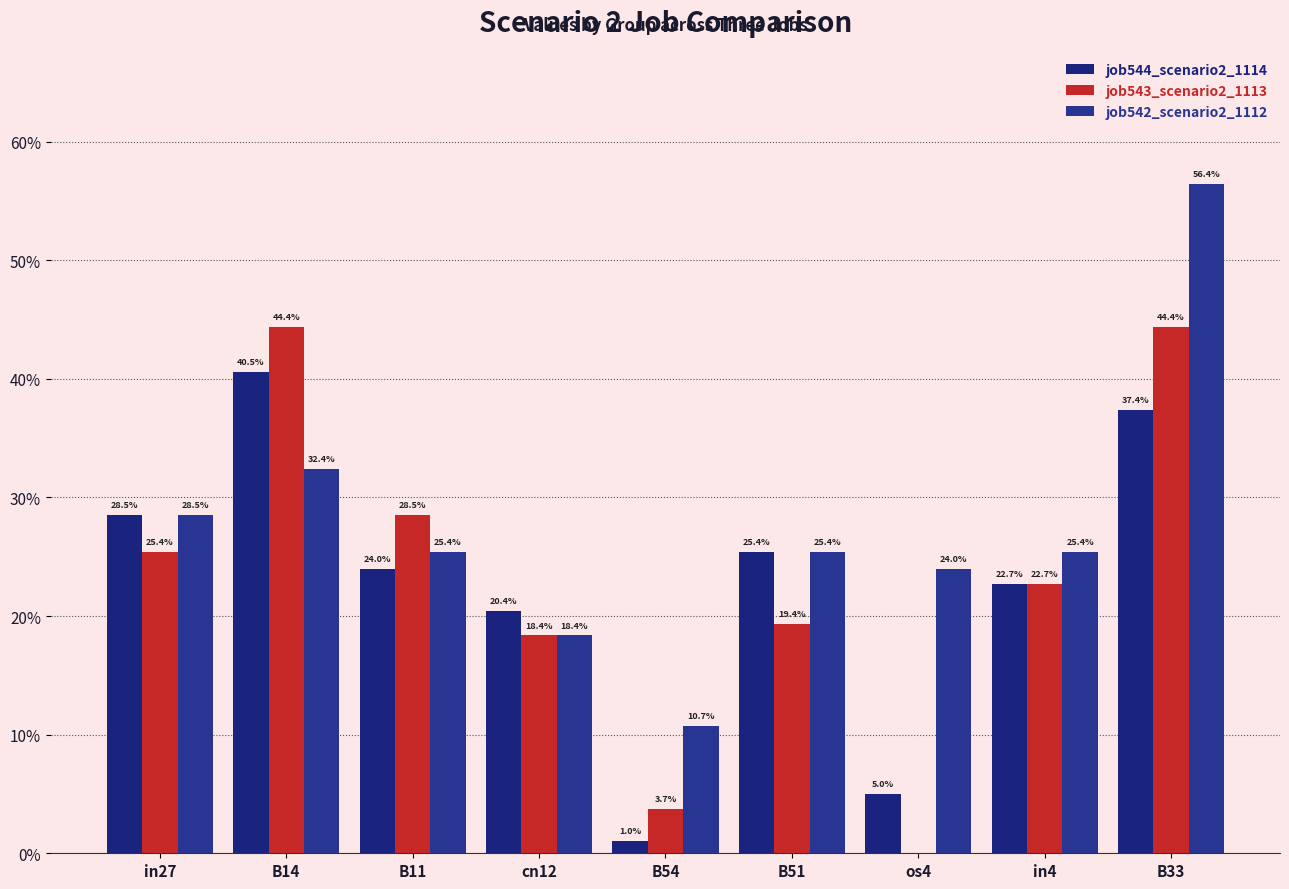

What is the difference between the job543_scenario2_1113 values at B54 and B14?

0.4